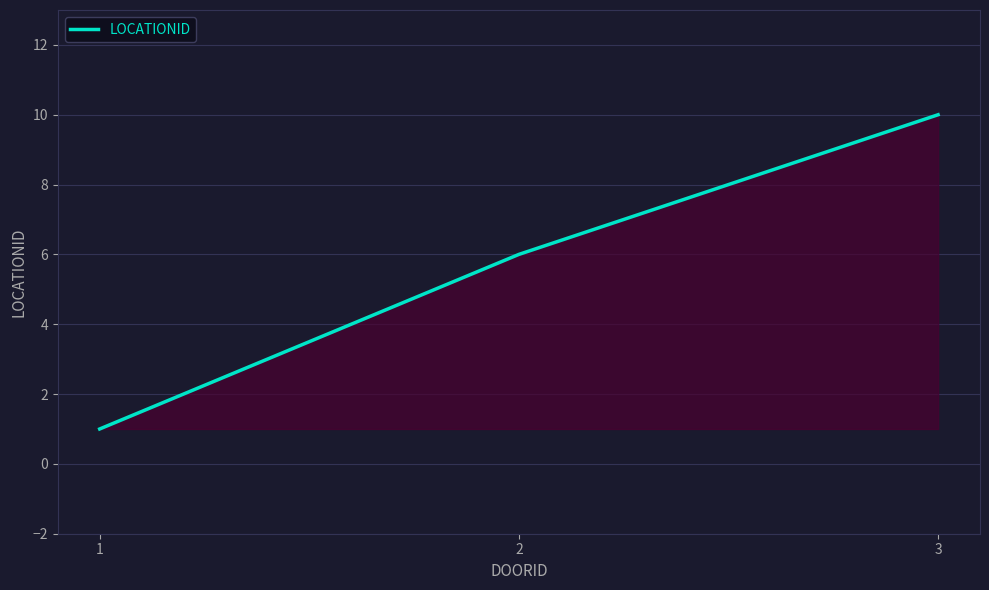

At which label is the value closest to 5?

2